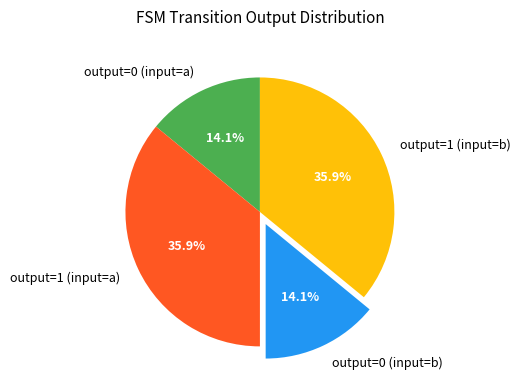

Which has a higher value, output=1 (input=b) or output=0 (input=b)?

output=1 (input=b)